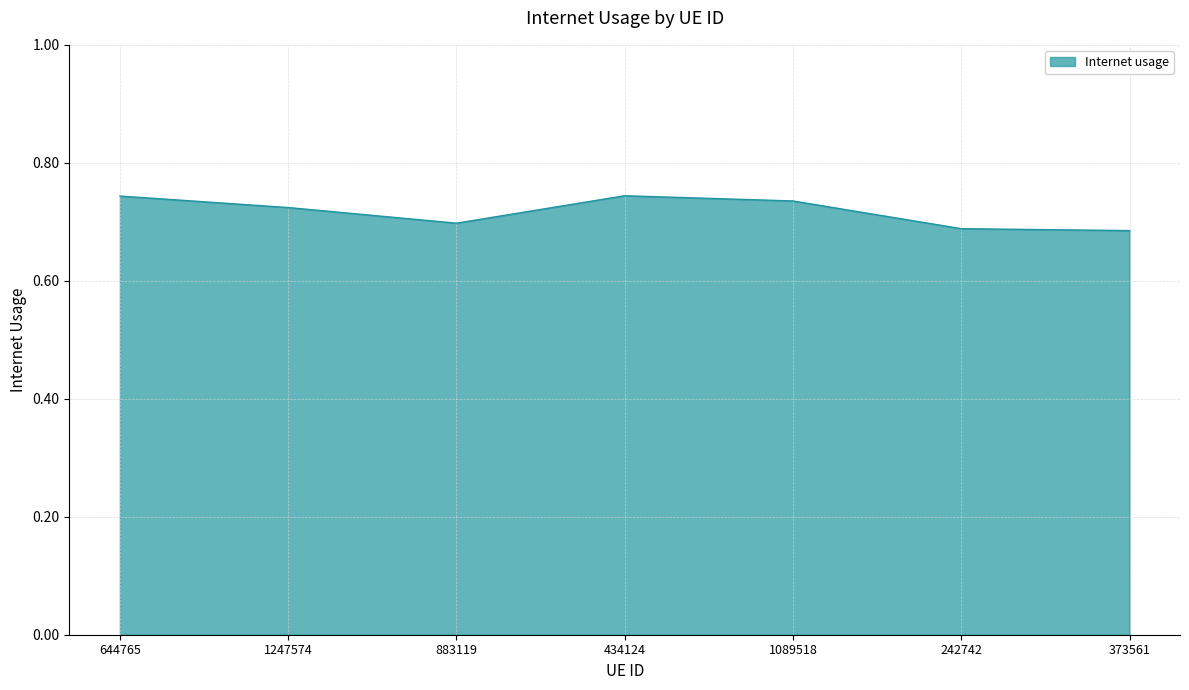

The value at 242742 is 1.2. True or false?

False